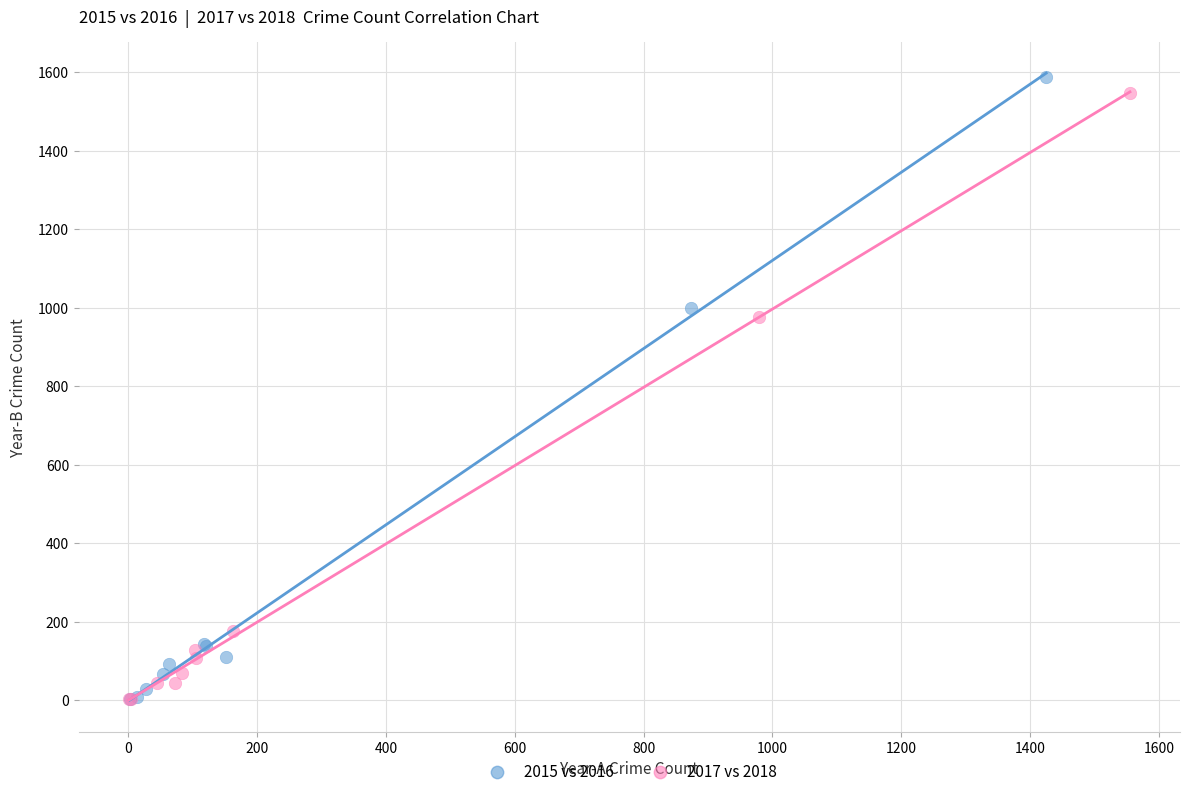

Which series contains the highest Y value?

2015 vs 2016